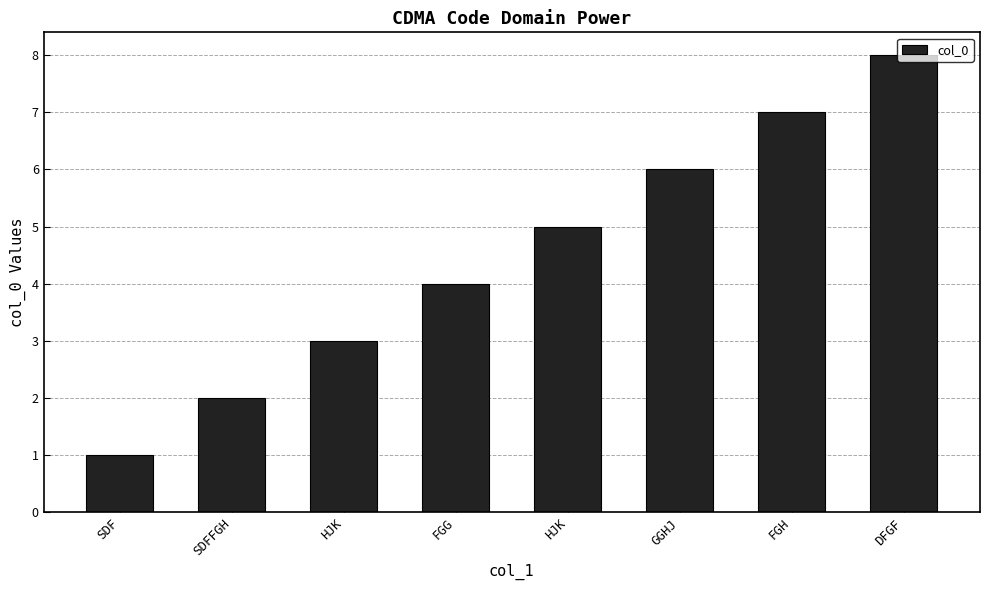

How many data points are less than 5?

4